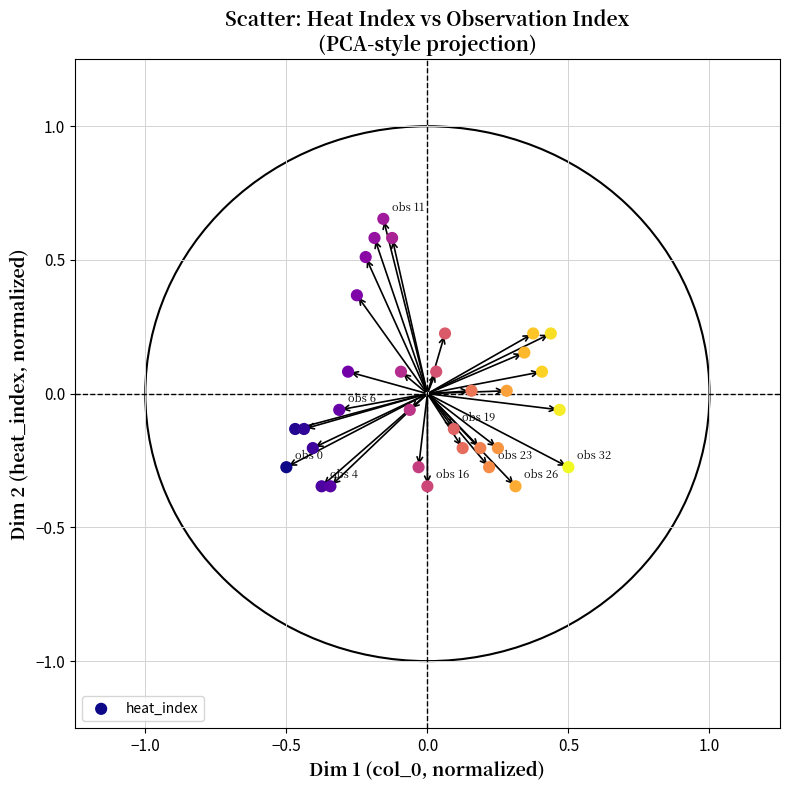

What is the range of Y values (max minus min)?

1.0